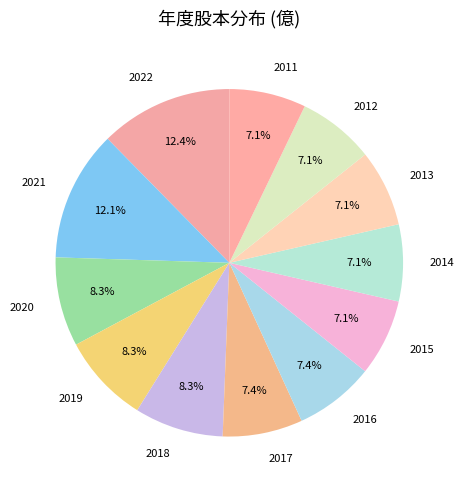

Approximately how many times larger is the value at 2020 compared to 2019?

1.0